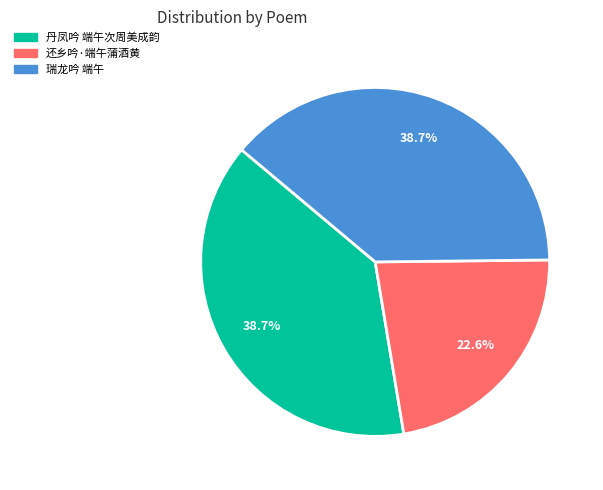

To the nearest percent, what portion does 丹凤吟 端午次周美成韵 represent?

39%